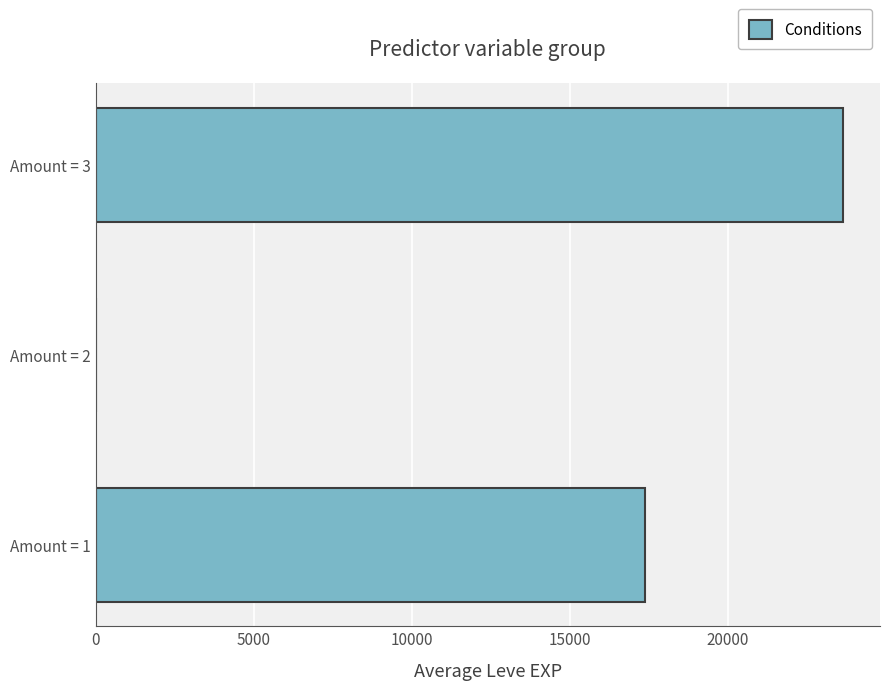

What is the ratio of the value at Amount = 3 to the value at Amount = 1?

1.4